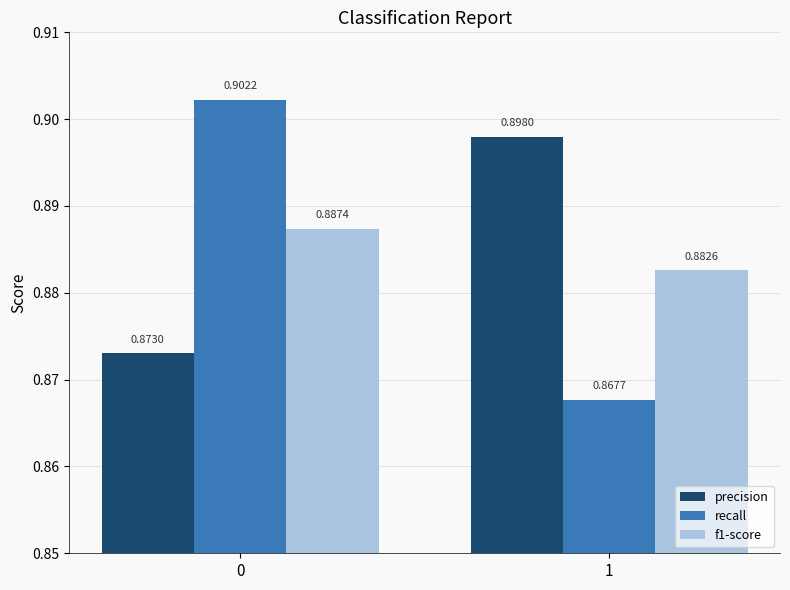

Which series has the largest total across all categories?

precision